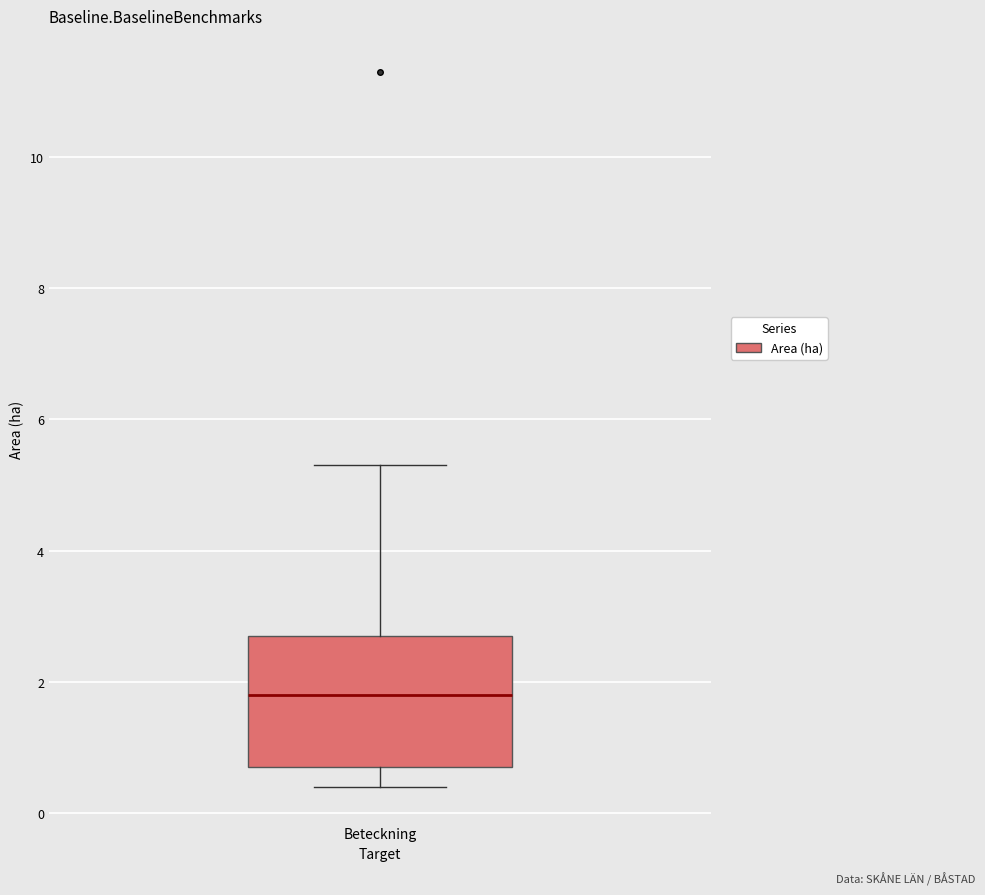

Read this box plot against the y-axis: the position of the median line, the range covered by the box, and the ends of both whiskers. The values are not printed on the chart, so give them approximately, as read against the axis.

median 1.8, box 0.8 to 2.8, whiskers 0.4 to 5.4